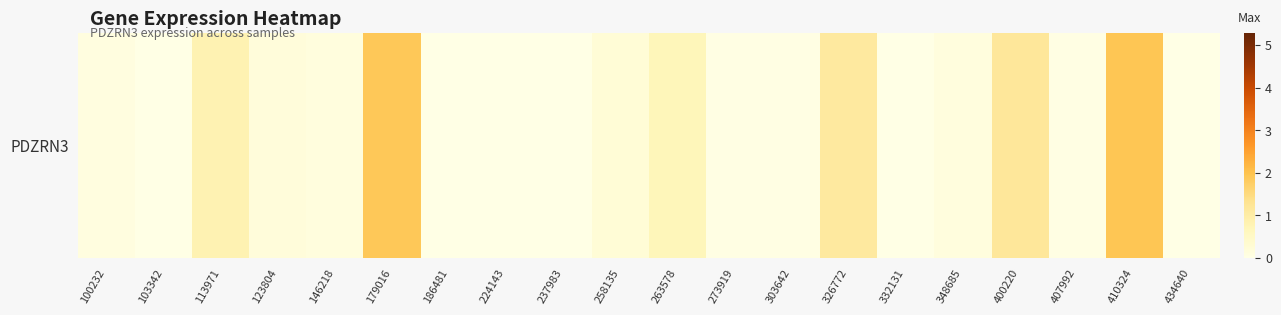

The value at 179016 is 0.8. True or false?

False